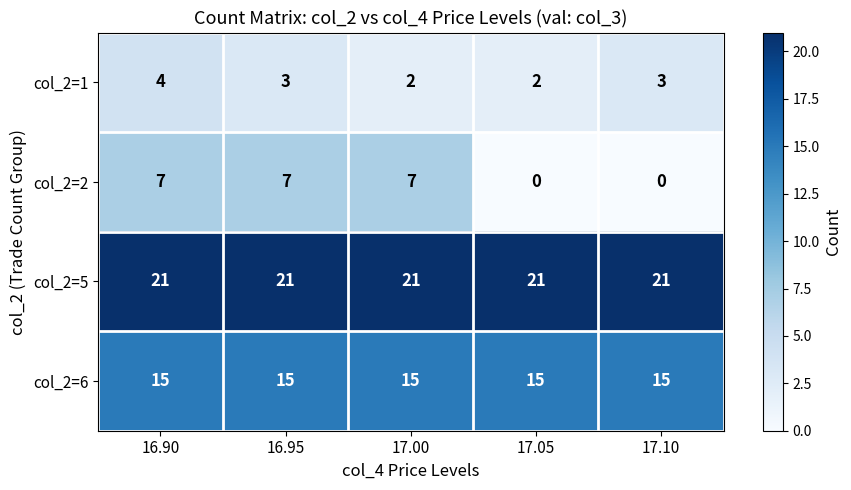

What is the difference between the highest and lowest values at 17.10?

21